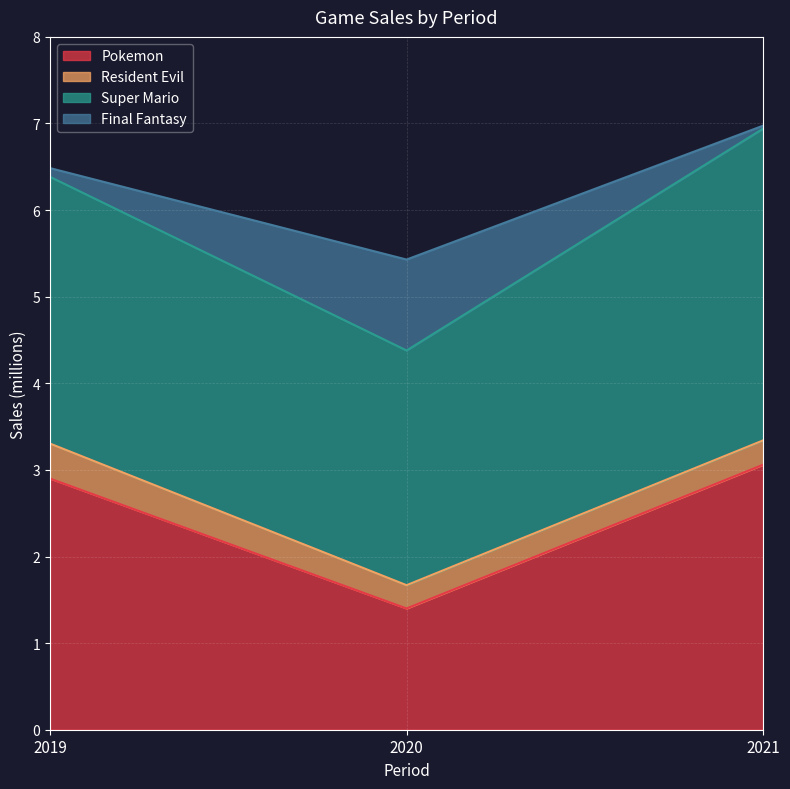

What is the highest value of the Pokemon series?

3.1